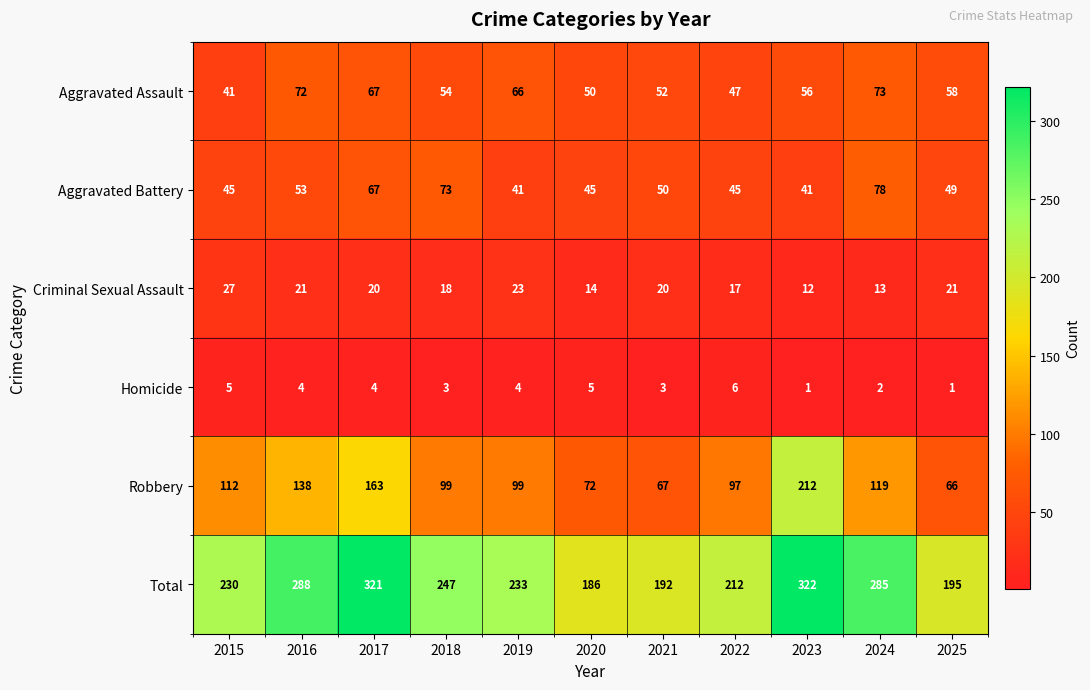

Which series has the largest range (max minus min)?

Robbery